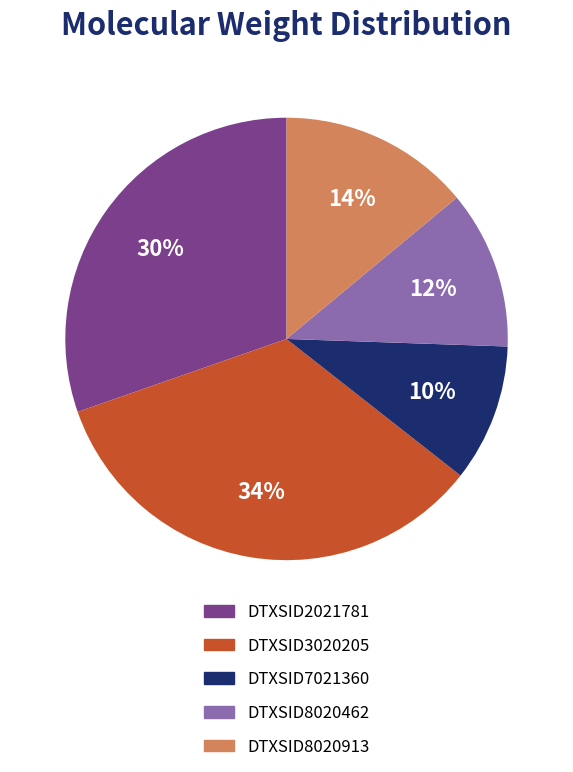

Do DTXSID7021360 and DTXSID3020205 together represent more than half of the pie?

No